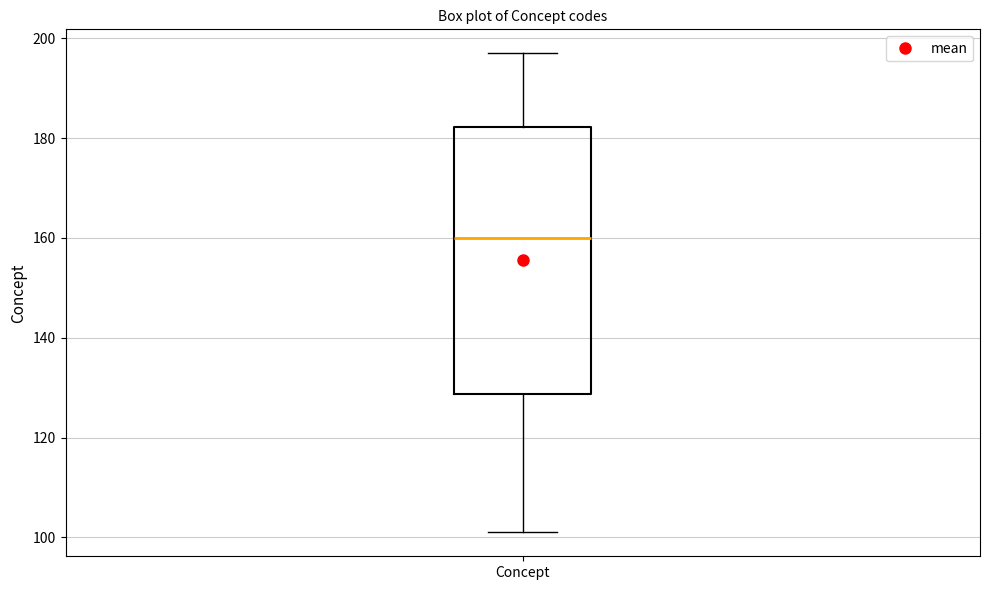

Transcribe this box plot: give where the median line is, the range the box spans, and where the two whiskers end, as read against the y-axis. The values are not printed on the chart, so give them approximately, as read against the axis.

median 160, box 128 to 182, whiskers 102 to 198